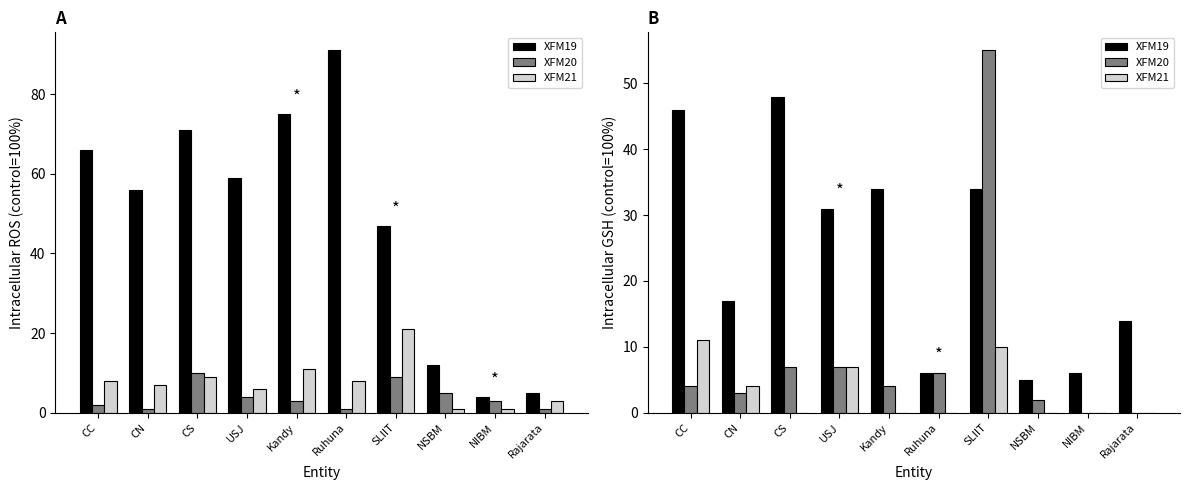

How many data points in XFM19 are above 31?

4